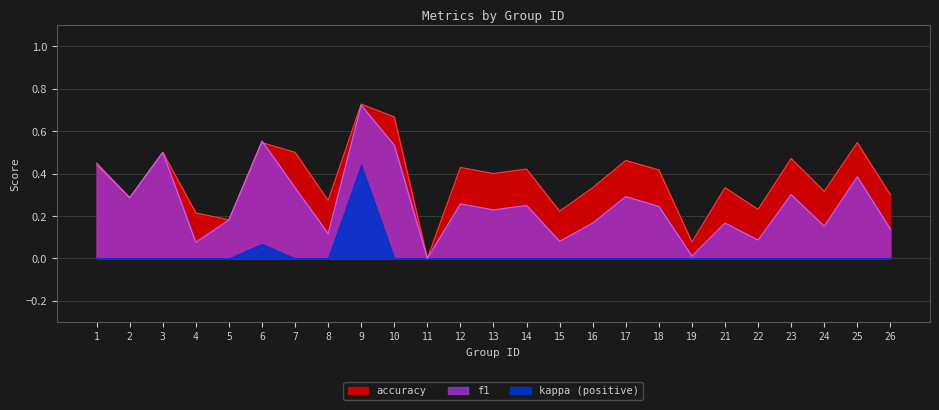

Rank the categories by f1 value from highest to lowest.

9, 6, 10, 3, 1, 25, 7, 23, 17, 2, 12, 14, 18, 13, 5, 16, 21, 24, 26, 8, 22, 15, 4, 19, 11